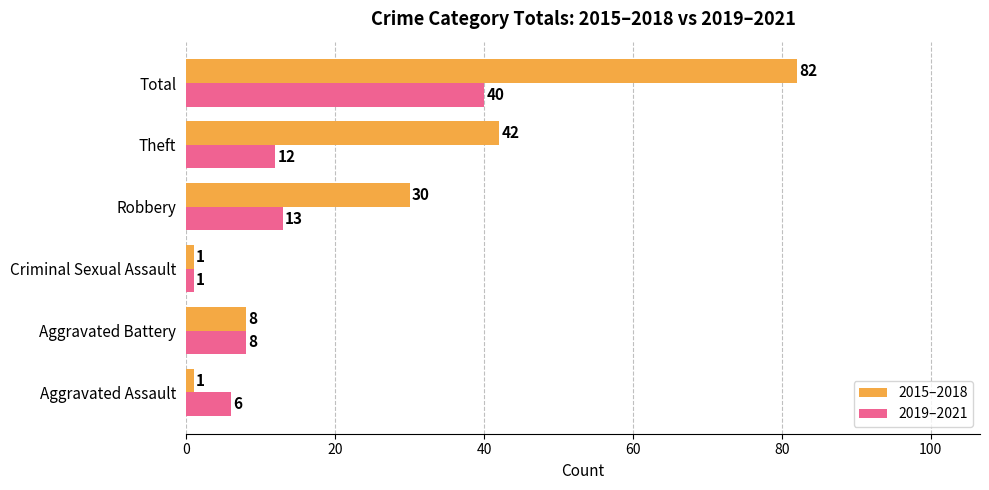

What is the average value of the 2019–2021 series?

13